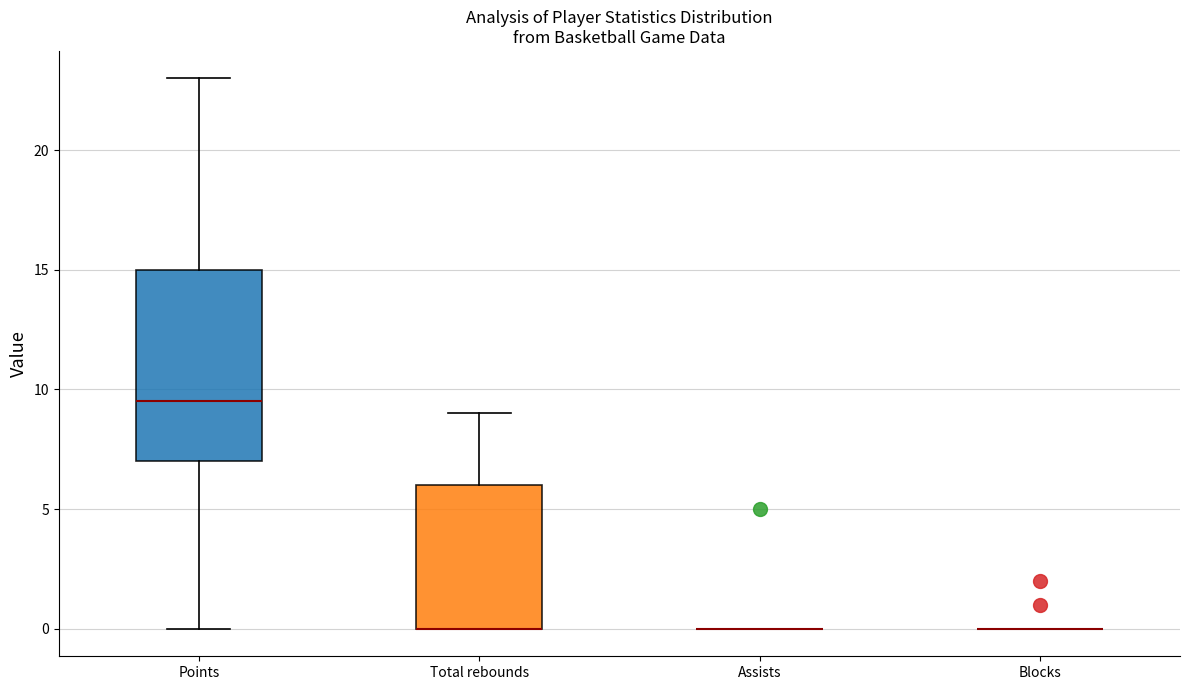

Which box is the tallest, from its lower edge to its upper edge?

Points